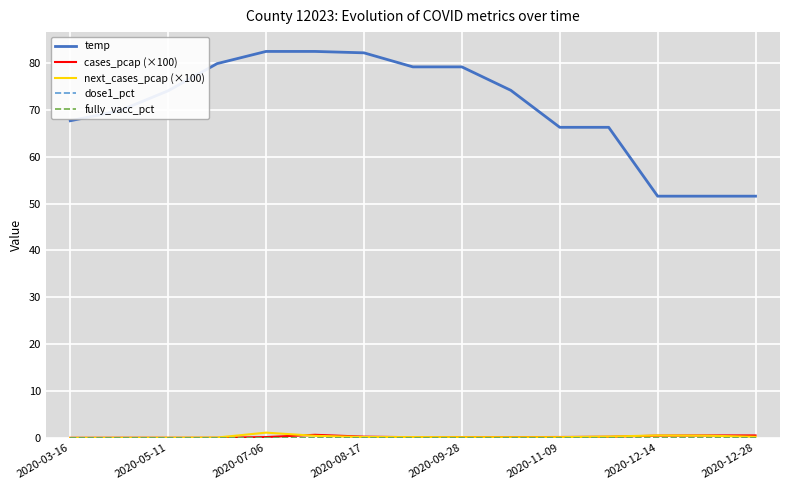

What is the maximum value for temp?

82.5